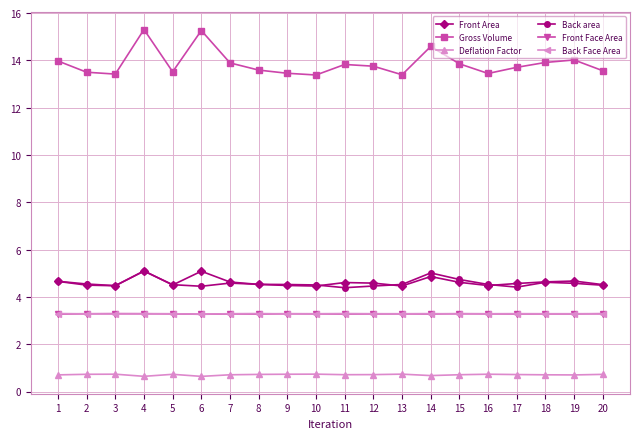

How many lines are shown in the chart?

6